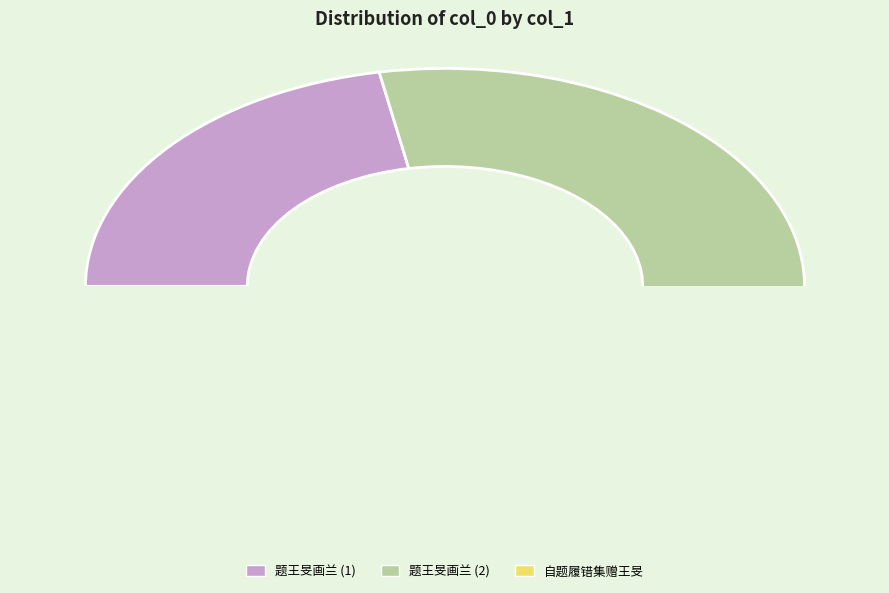

The 题王旻画兰 slice represents 49% of the pie. True or false?

False